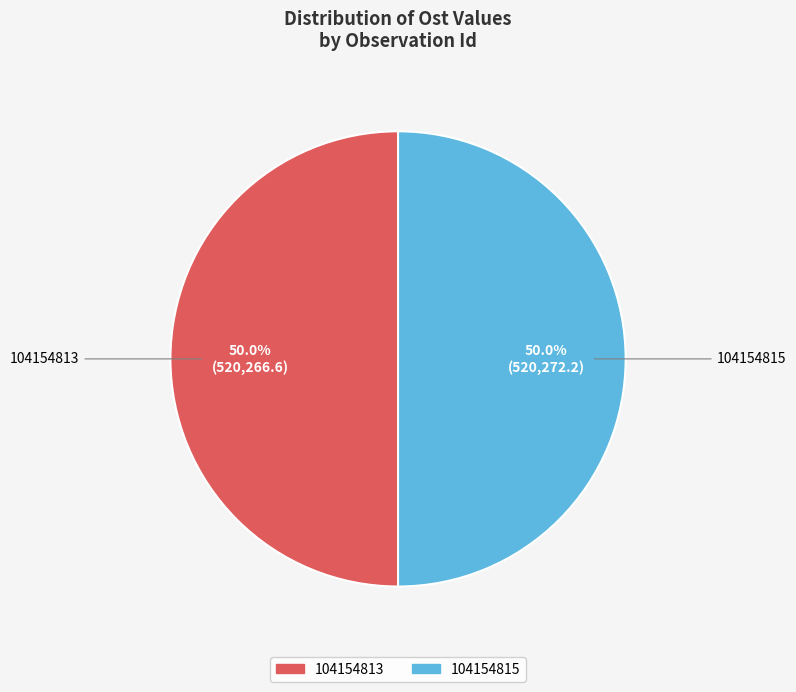

What percentage is NOT represented by 104154815?

50.0%